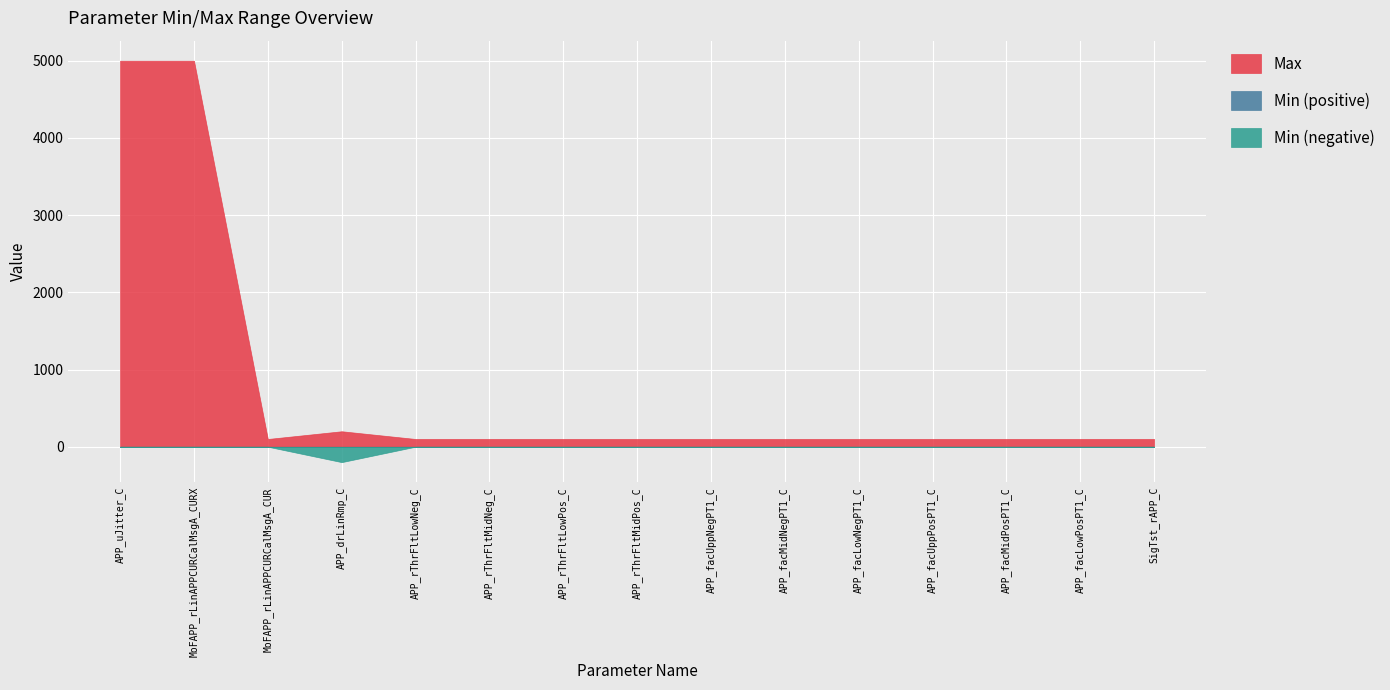

At how many categories does at least one series exceed 114?

3